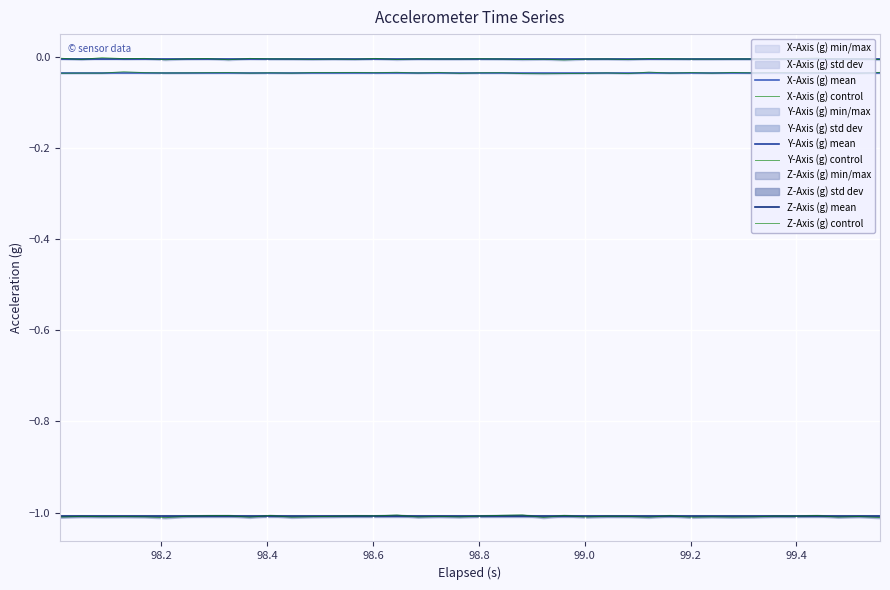

True or false: Z-Axis (g) mean and Y-Axis (g) mean intersect in this chart.

False